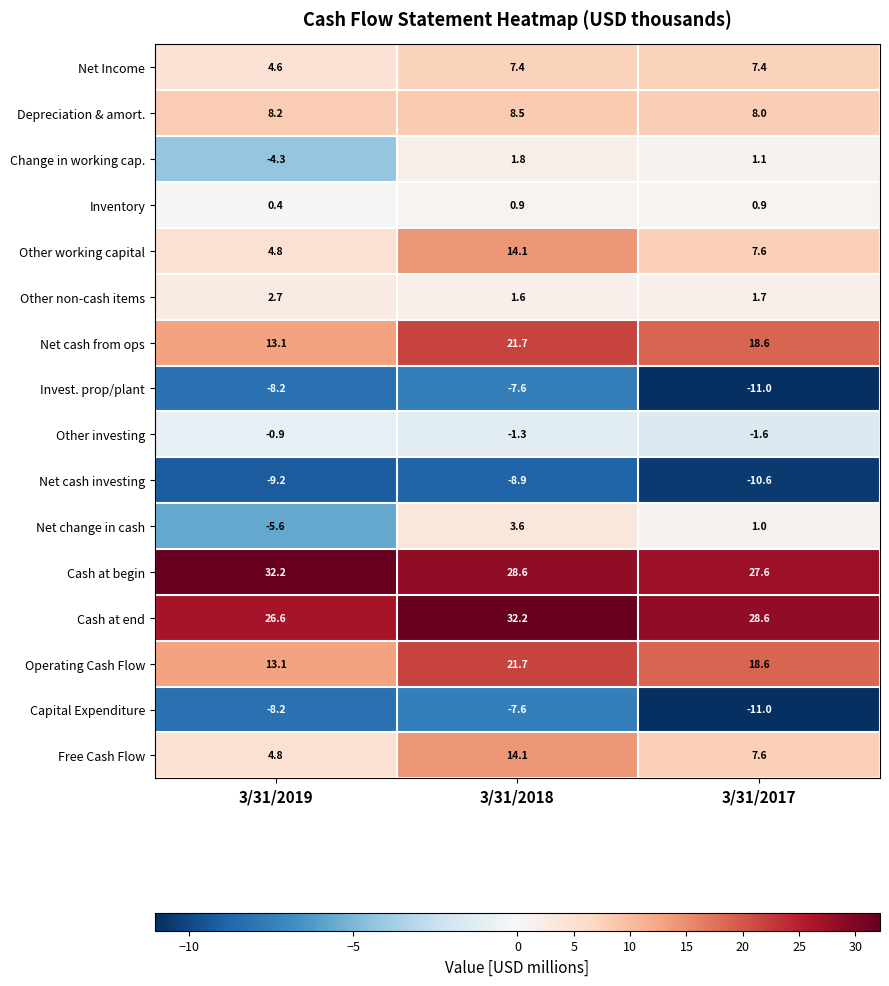

What is the average value of the Net change in cash series?

-0.3